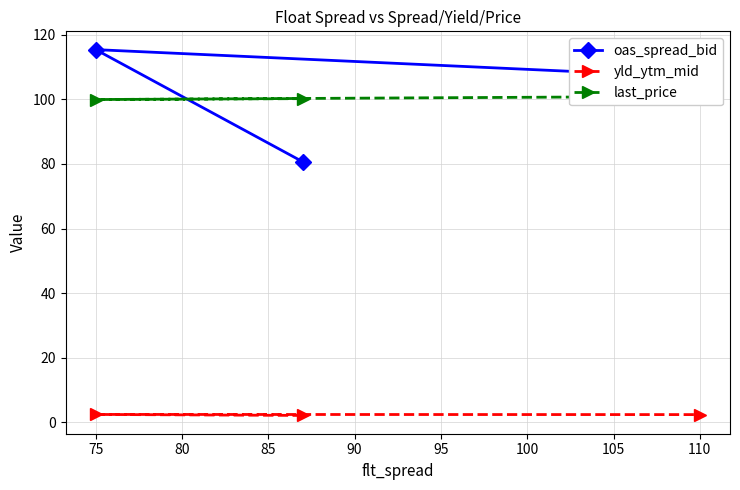

Is the value of yld_ytm_mid at 110 greater than the value of oas_spread_bid at 110?

No